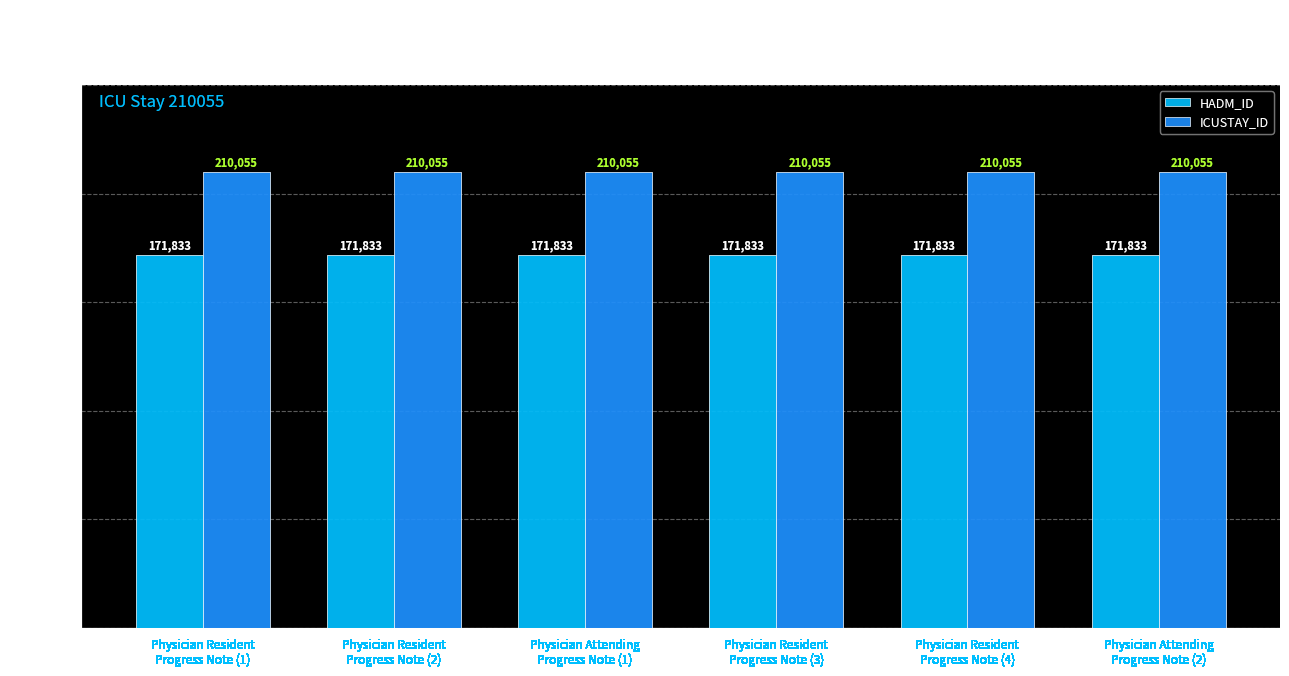

What position from the left is Physician Resident
Progress Note (2)?

2